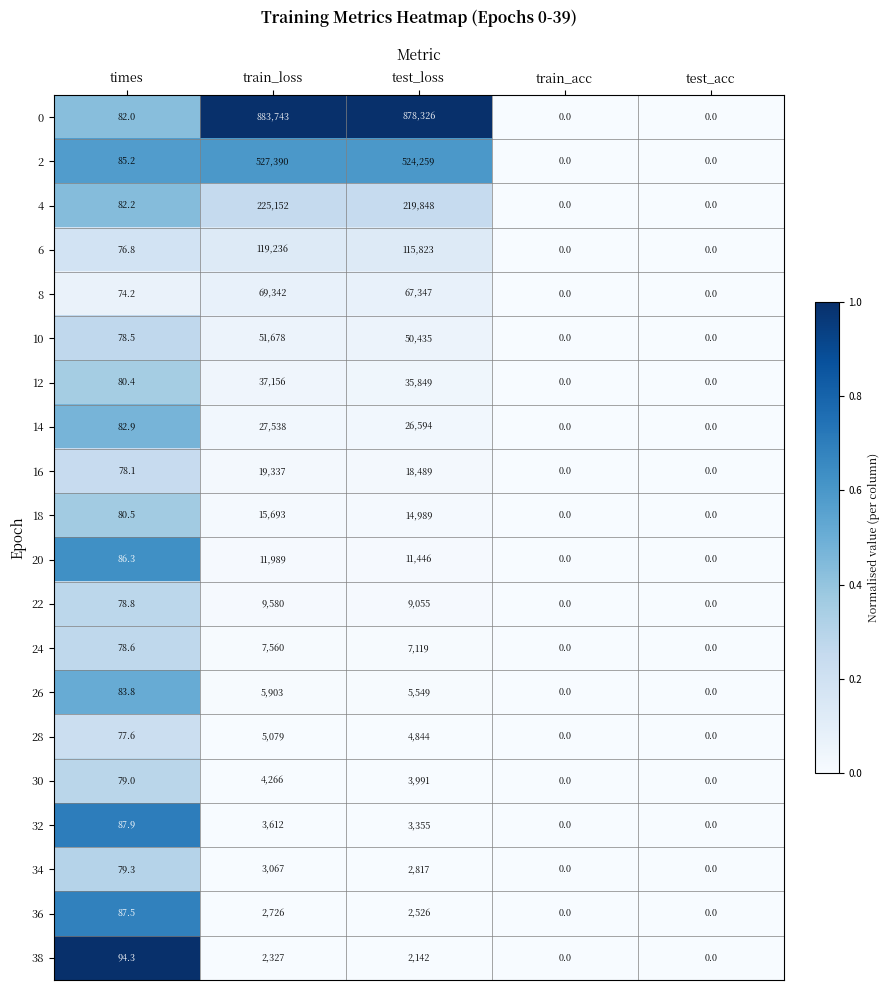

Where does the 26 series first go above 83?

times